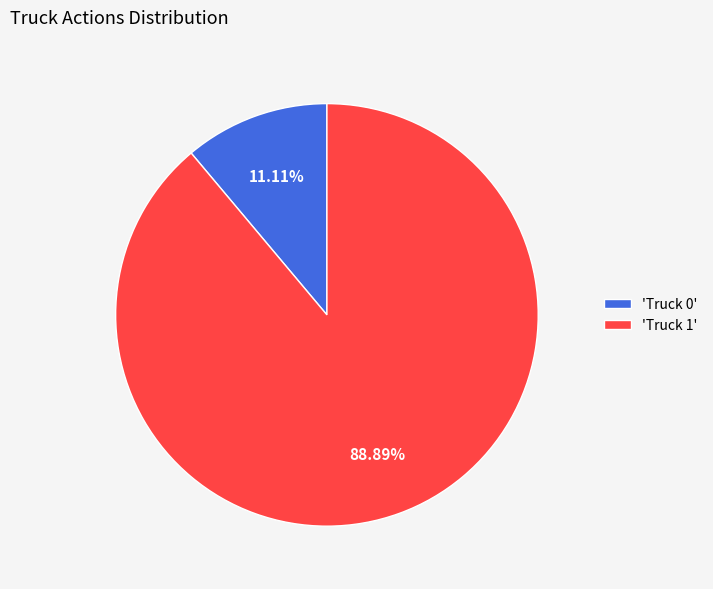

Is there a majority slice in this chart?

Yes